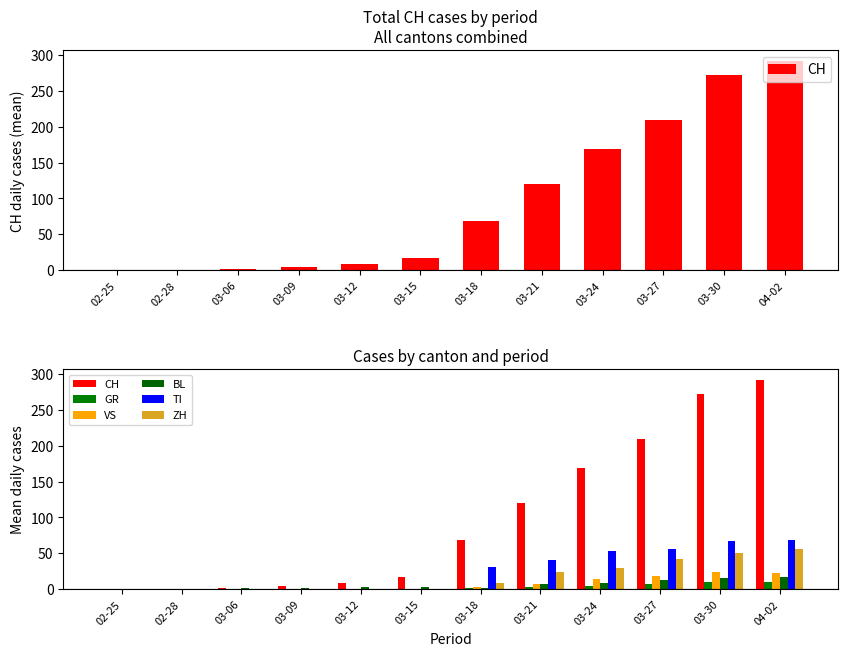

What is the total value across all series at 03-15?

21.3